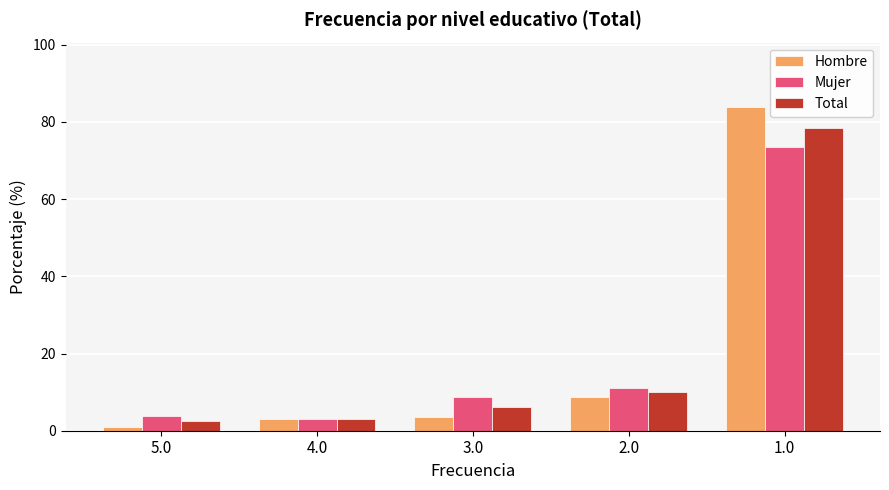

How many data points in Mujer are less than 8?

2